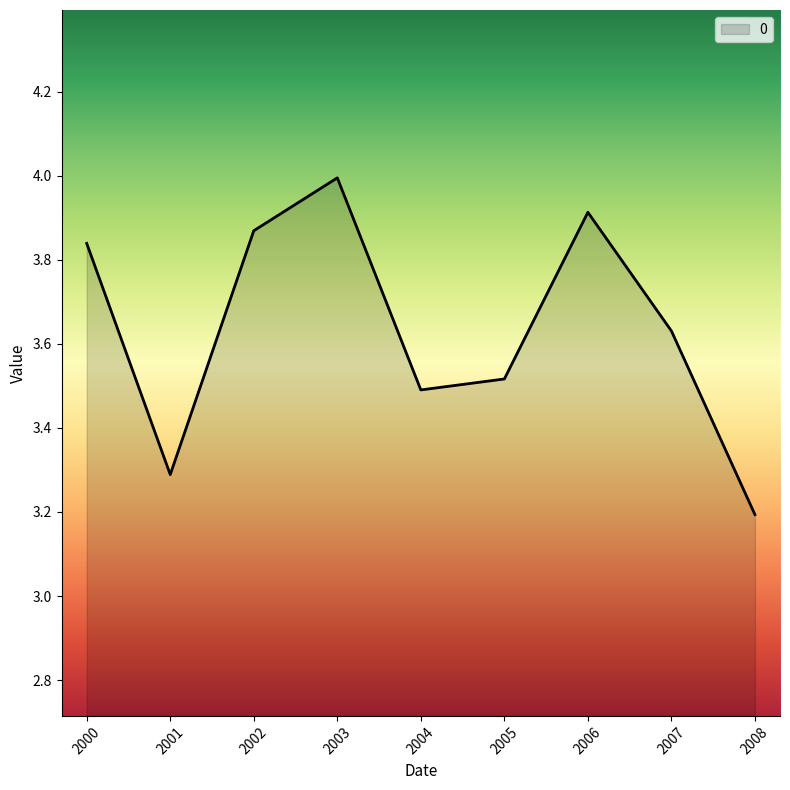

Does the chart have visible grid lines?

No